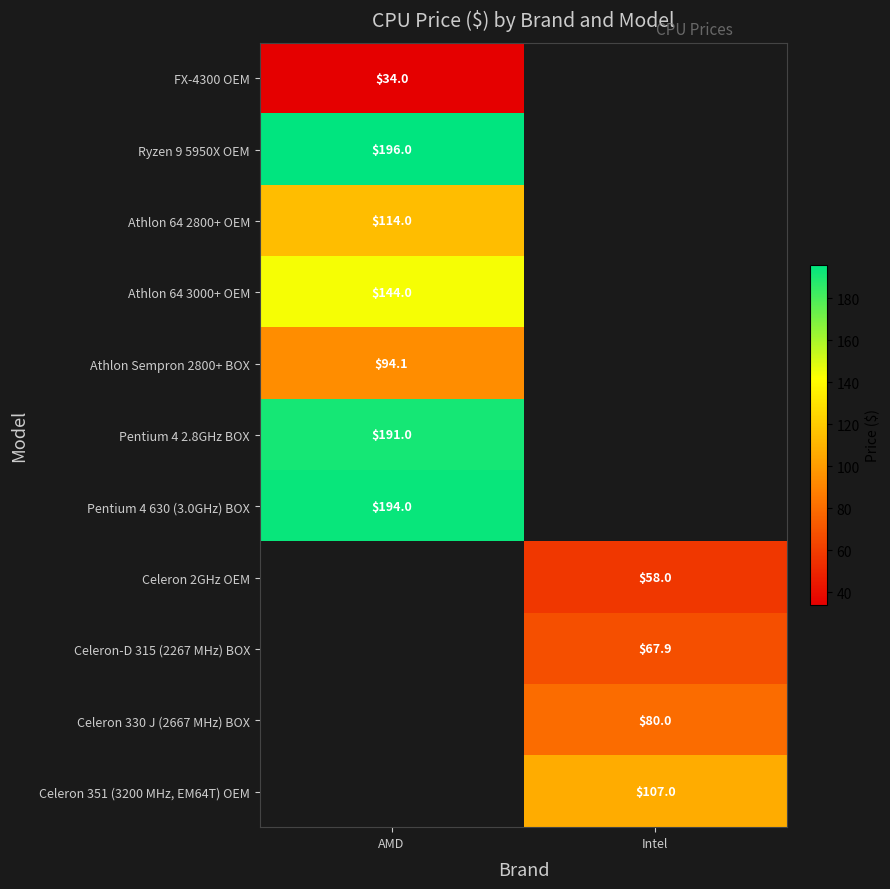

The Athlon 64 3000+ OEM series shows 144.0 at AMD. True or false?

True